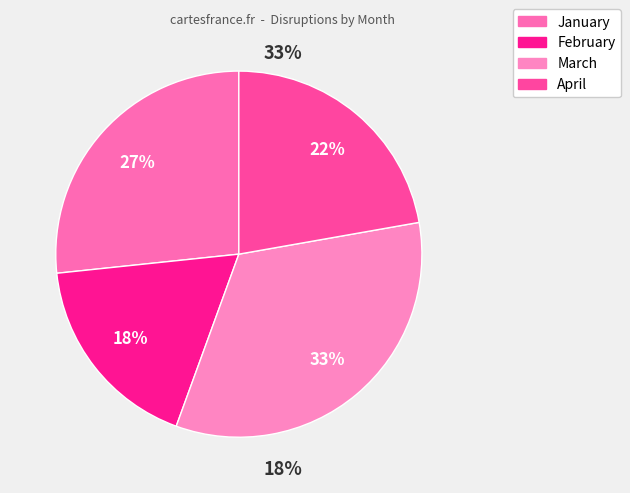

To the nearest percent, what percentage of the pie is April?

22%